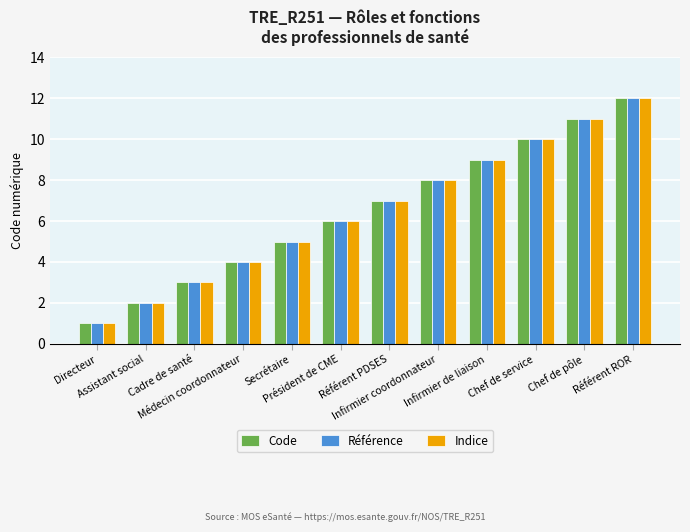

At which category is the sum across all series the highest?

Référent ROR